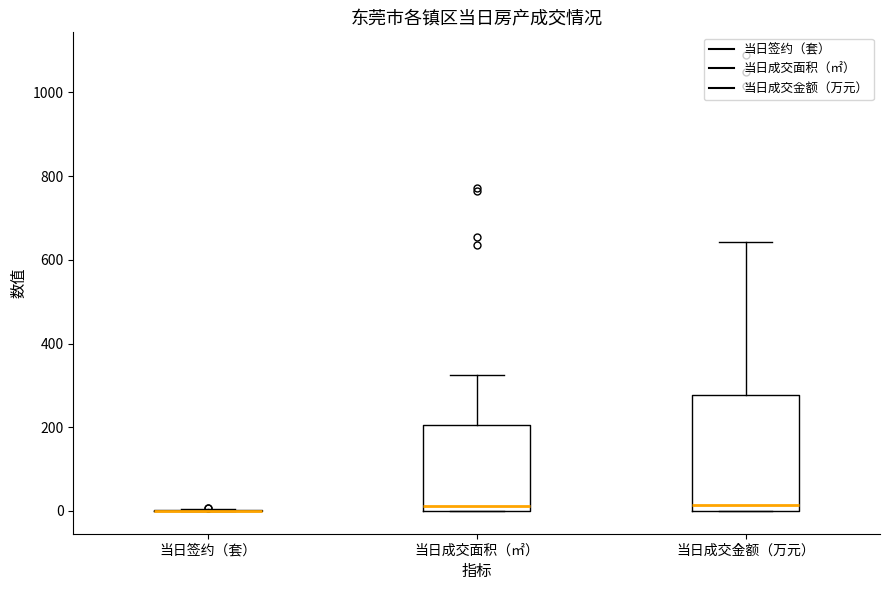

Reading left to right, transcribe this box plot: for each box, give where its median line is, the range the box spans, and where its two whiskers end, as read against the y-axis. The values are not printed on the chart, so give them approximately, as read against the axis.

当日签约（套）: box collapsed to a line at 0, whiskers 0 to 0
当日成交面积（㎡）: median 20, box 0 to 200, whiskers 0 to 320
当日成交金额（万元）: median 20, box 0 to 280, whiskers 0 to 640